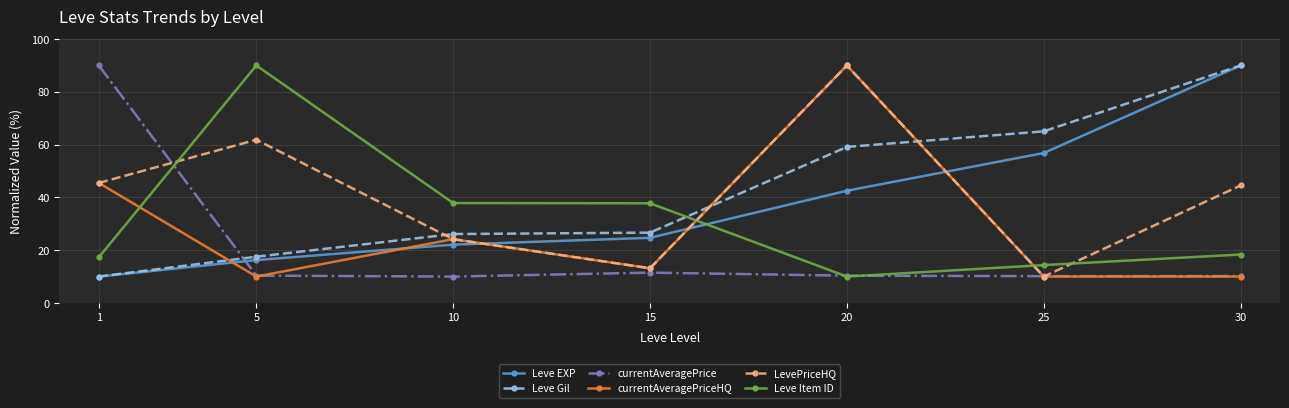

What is the difference between the currentAveragePriceHQ values at 1 and 15?

32.3